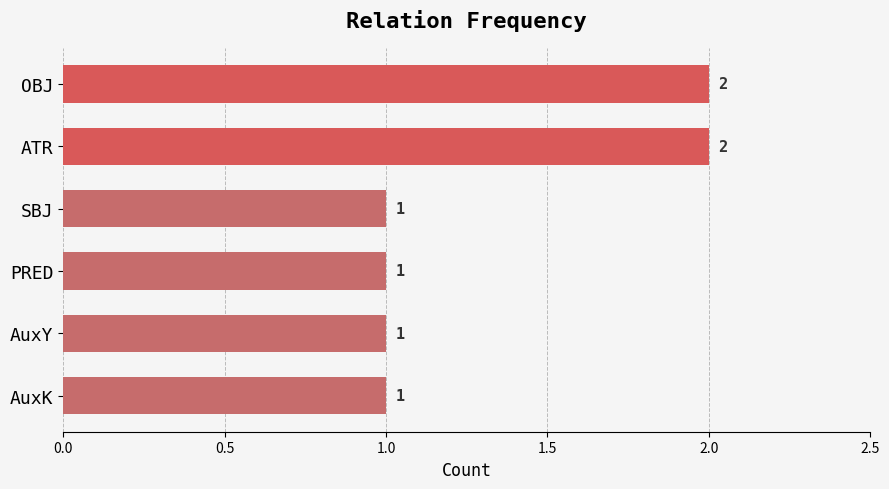

Reading bottom to top, transcribe all the data shown in this chart.

1	1	1	1	2	2